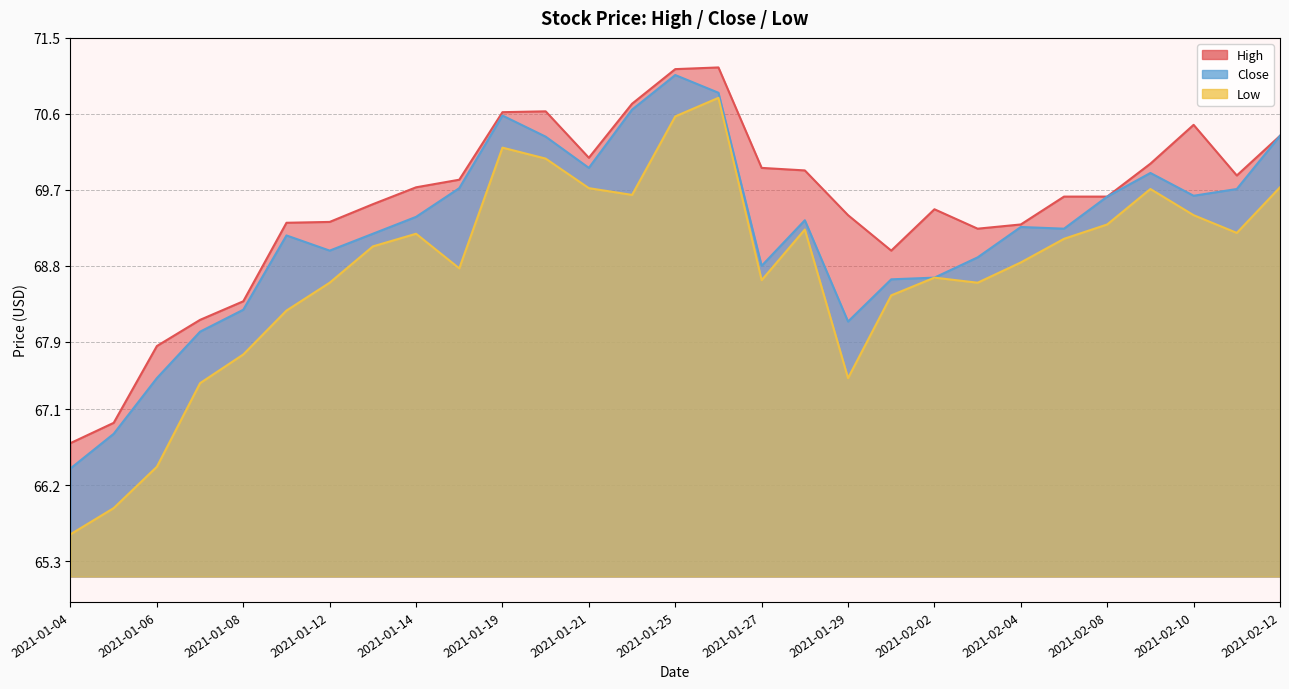

At which label is Close closest to 68?

2021-01-07